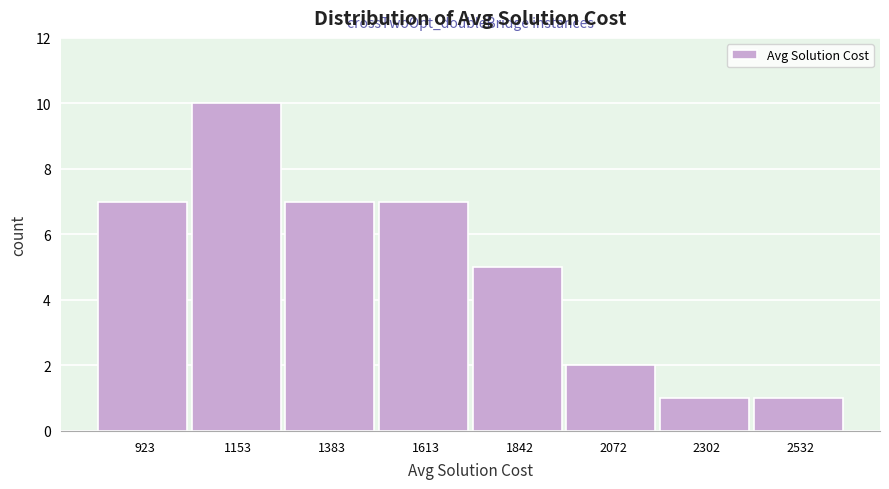

What is the height of the bar covering 1750 to 1950 on the x-axis? Neither the bar edges nor the heights are printed on the chart, so give them approximately, as read against the axes.

5